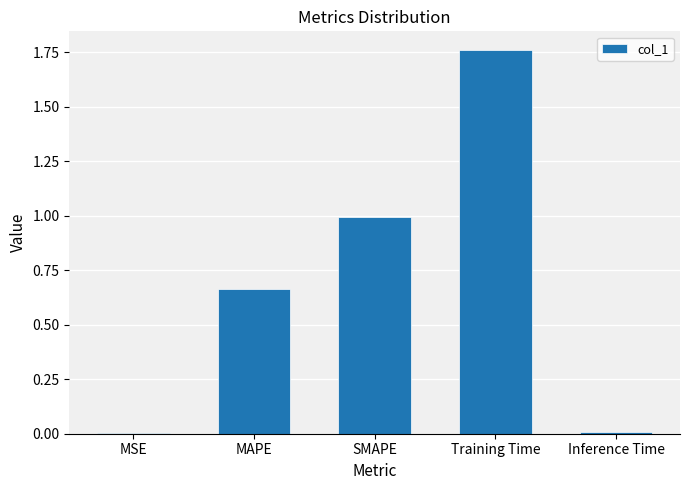

What is the sum of all values?

3.4